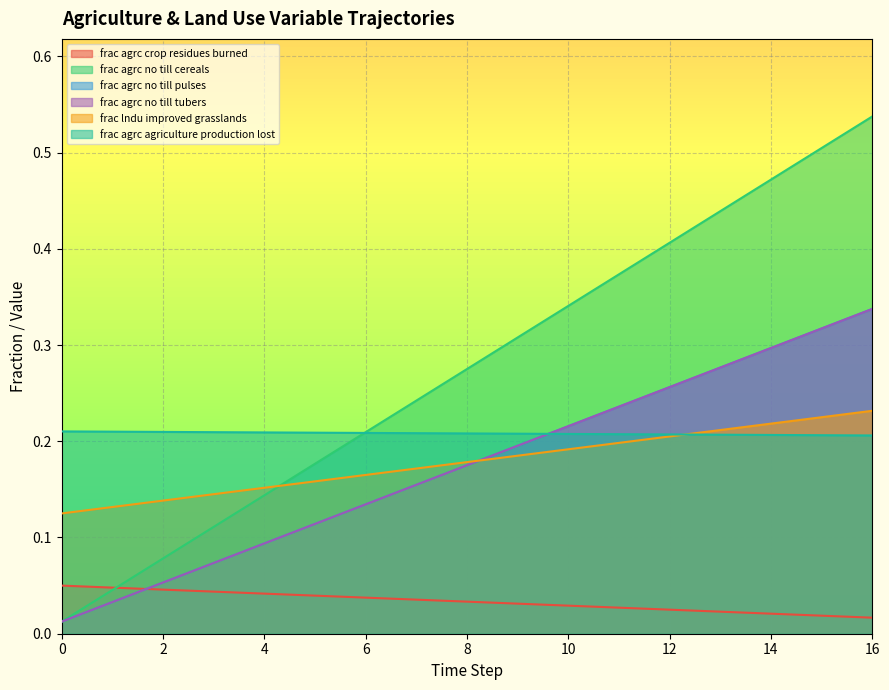

List the labels in order of frac_agrc_no_till_cereals value, smallest first.

0, 1, 2, 3, 4, 5, 6, 7, 8, 9, 10, 11, 12, 13, 14, 15, 16